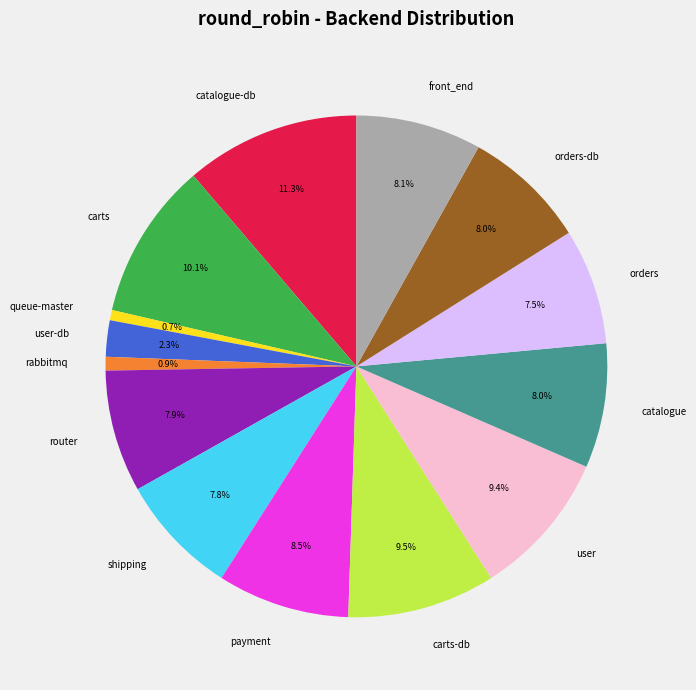

Count the number of slices in the pie.

14